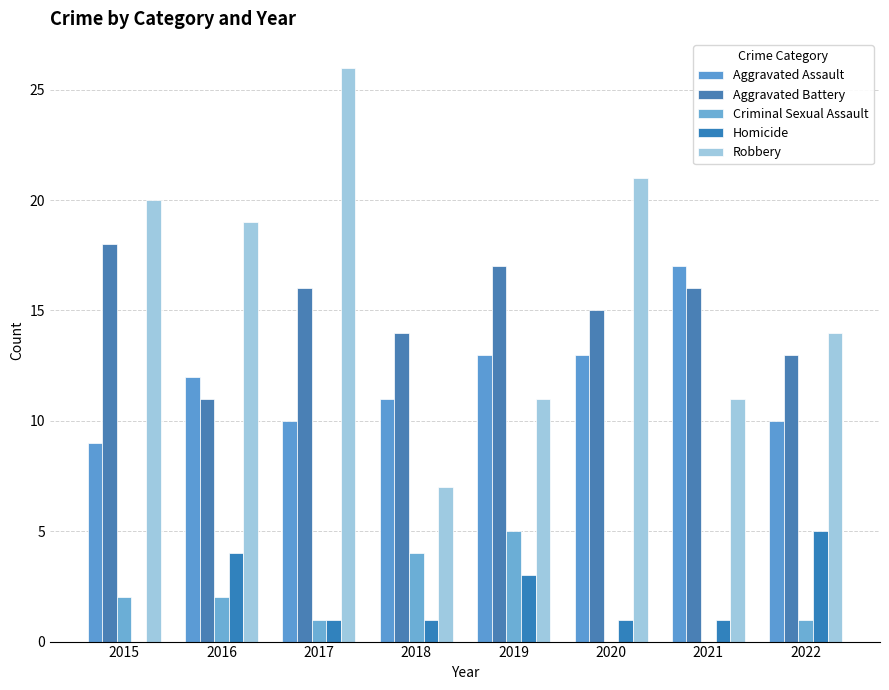

At which label does Robbery reach its peak?

2017